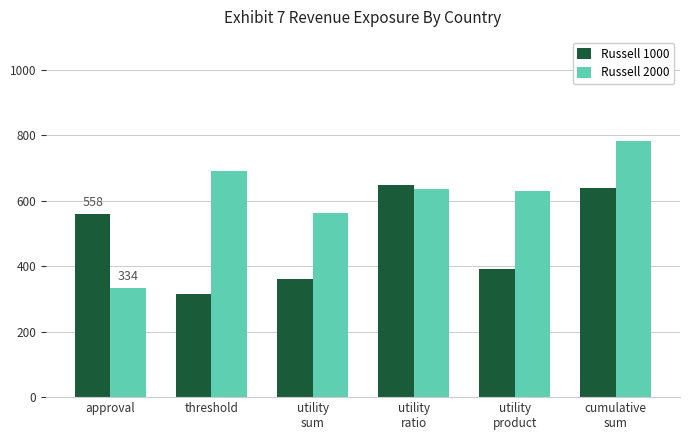

How many data points does each series have?

6